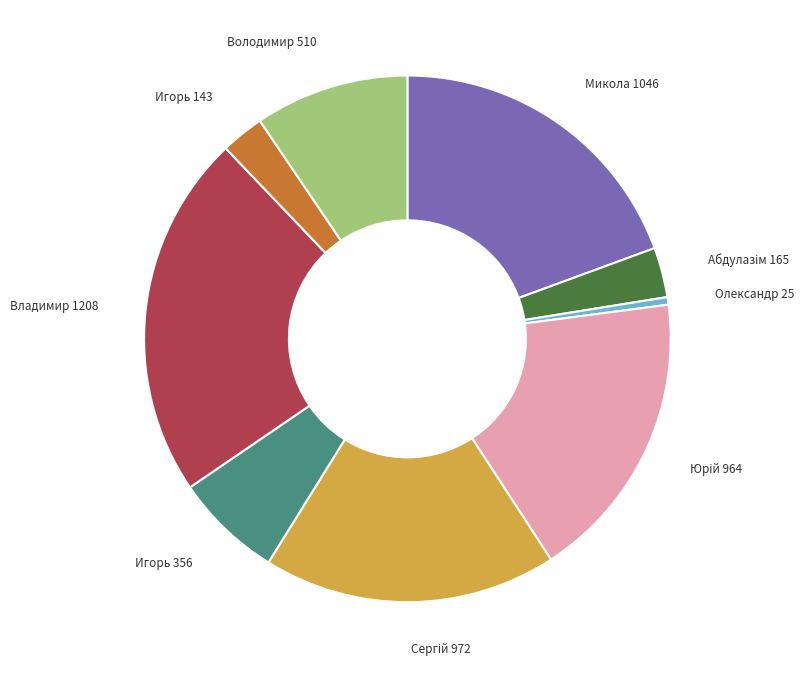

Is there any slice that represents more than half of the pie?

No